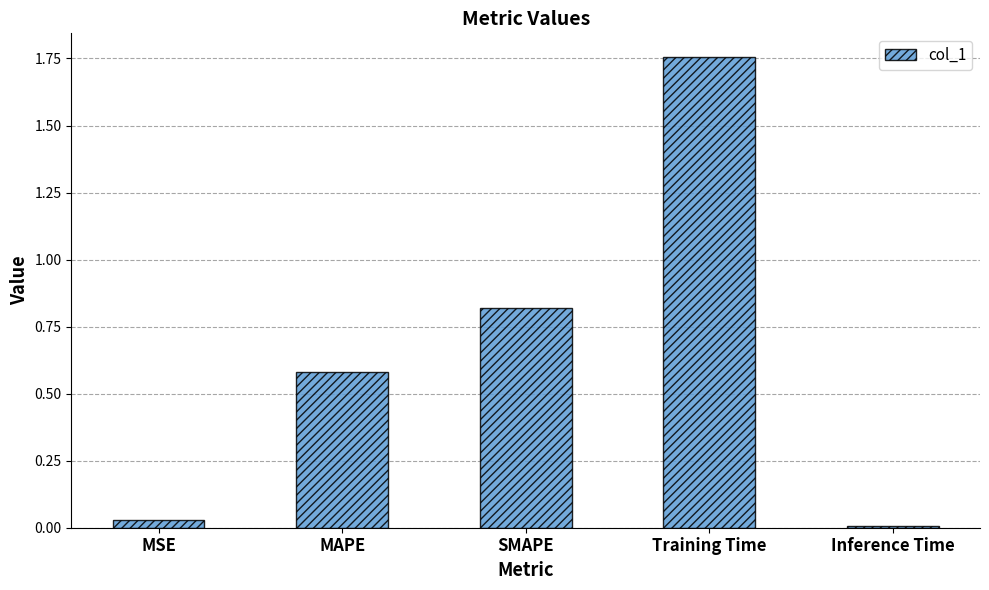

What is the difference between the maximum and minimum values?

1.7